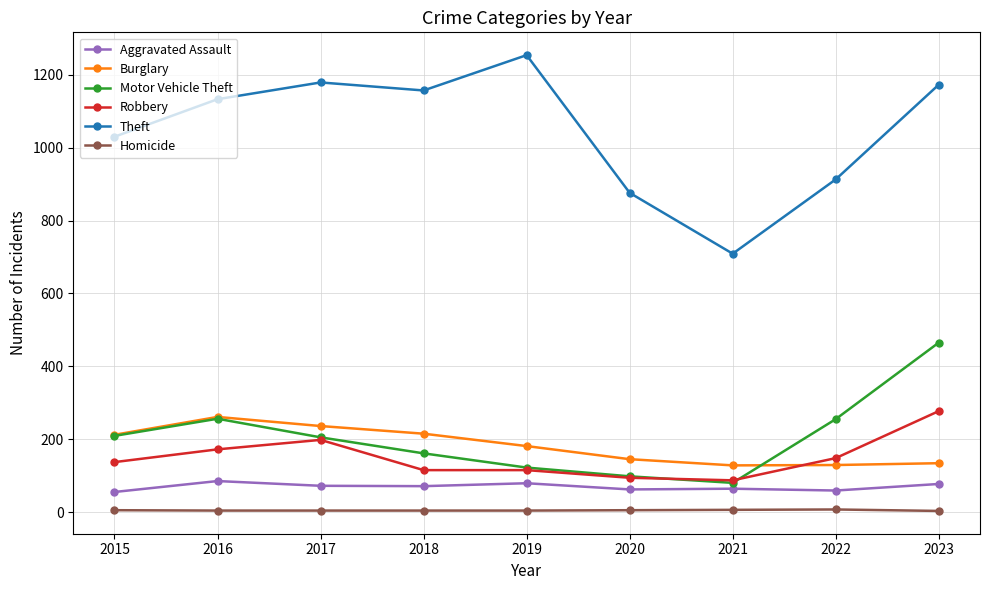

Count the number of data series in this chart.

6